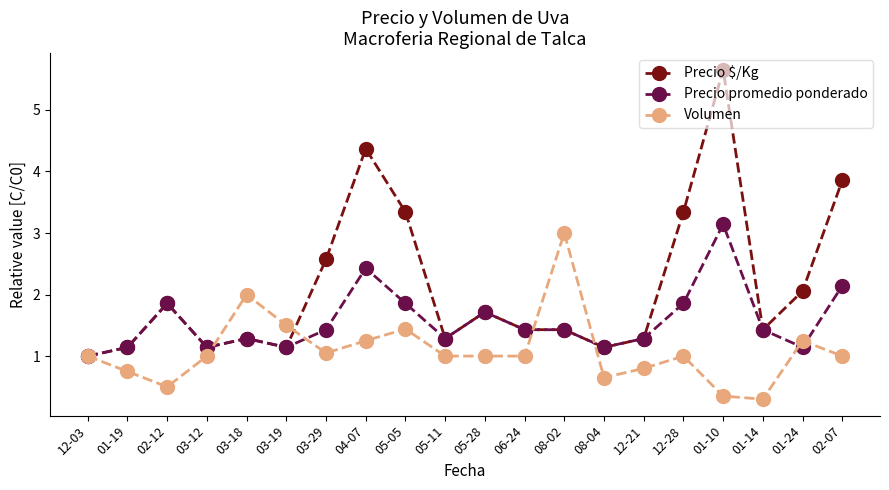

At which category does the chart reach its minimum across all series?

01-14